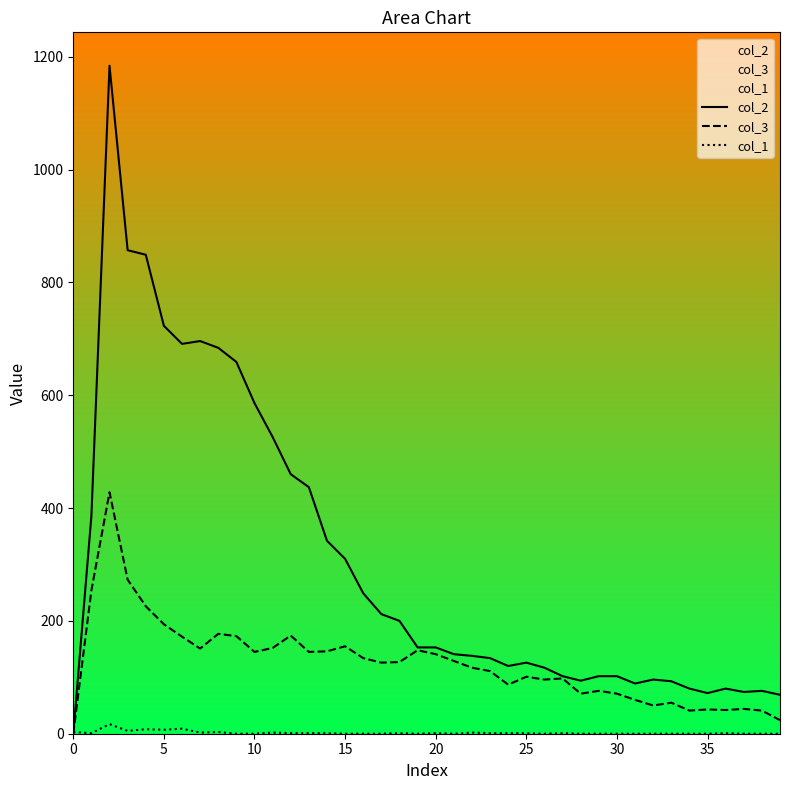

What are all the series names shown in the legend?

col_2, col_3, col_1